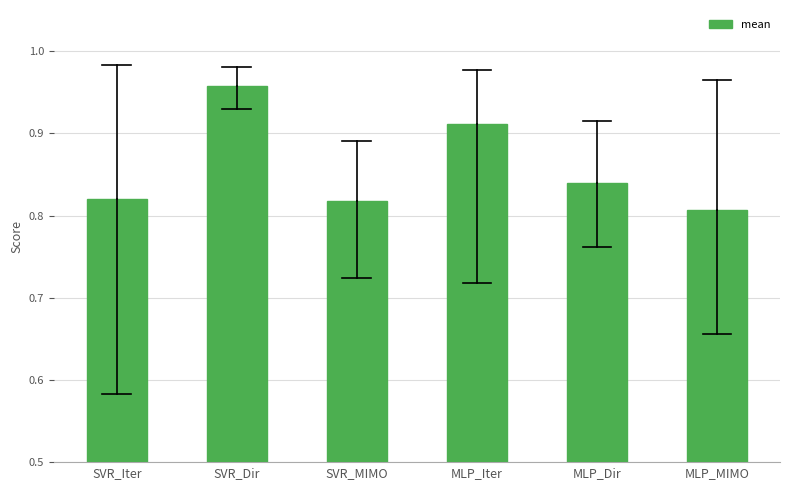

Which has a higher value, SVR_Iter or MLP_MIMO?

SVR_Iter